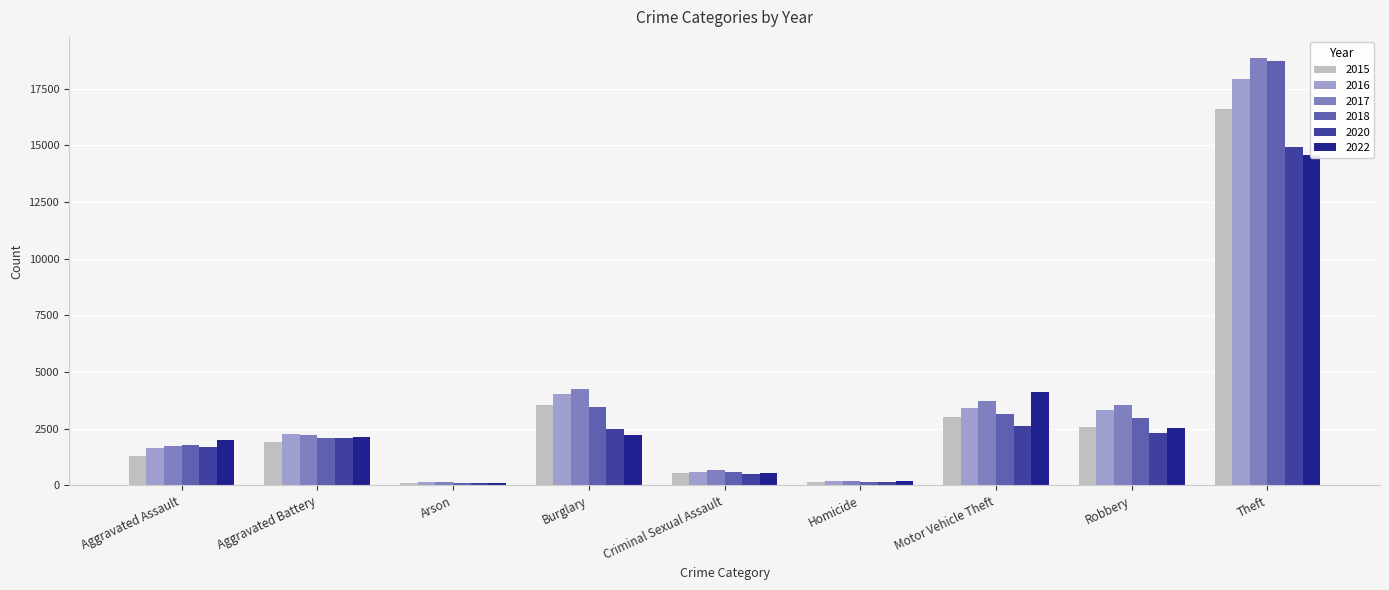

What is the difference between the maximum and minimum values in the 2018 series?

18634